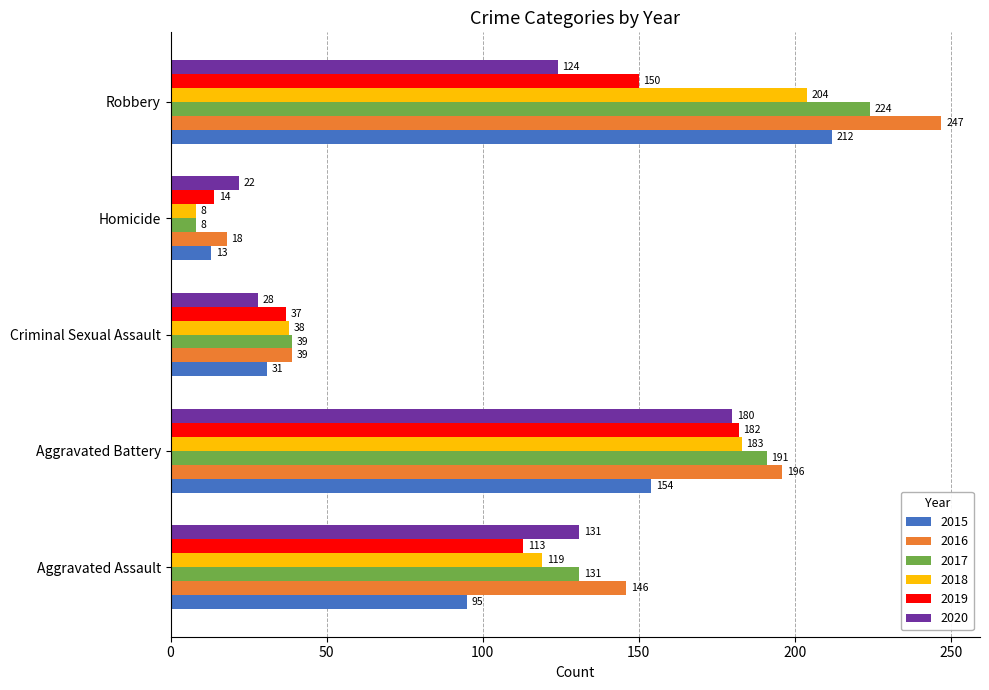

What is the greatest value displayed?

247